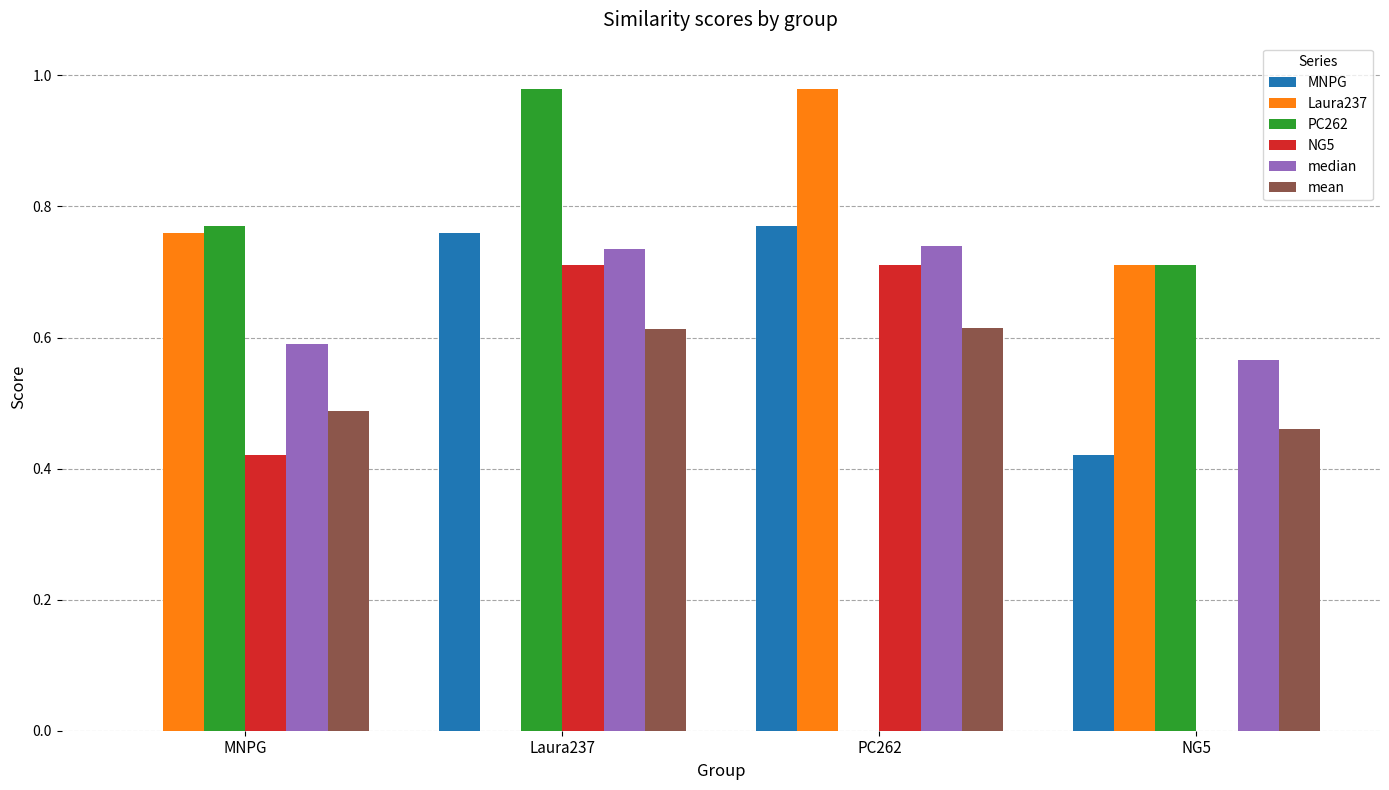

True or false: Laura237 has a value of 0.0 at Laura237.

True